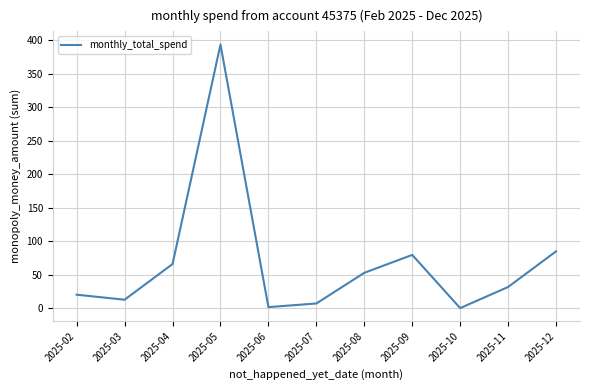

What is the difference between the values at 2025-08 and 2025-05?

340.6